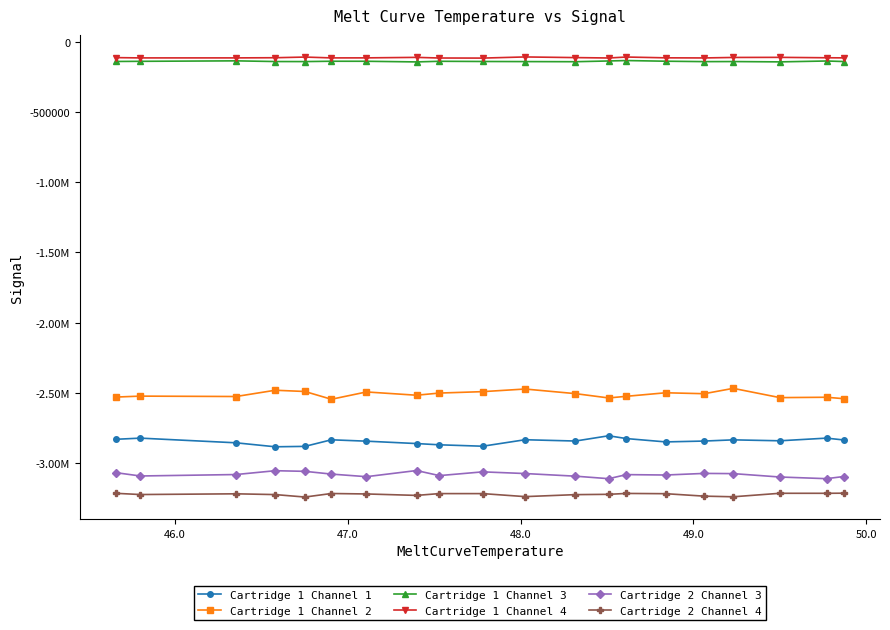

True or false: Cartridge 1 Channel 2 and Cartridge 1 Channel 1 cross at least once.

False